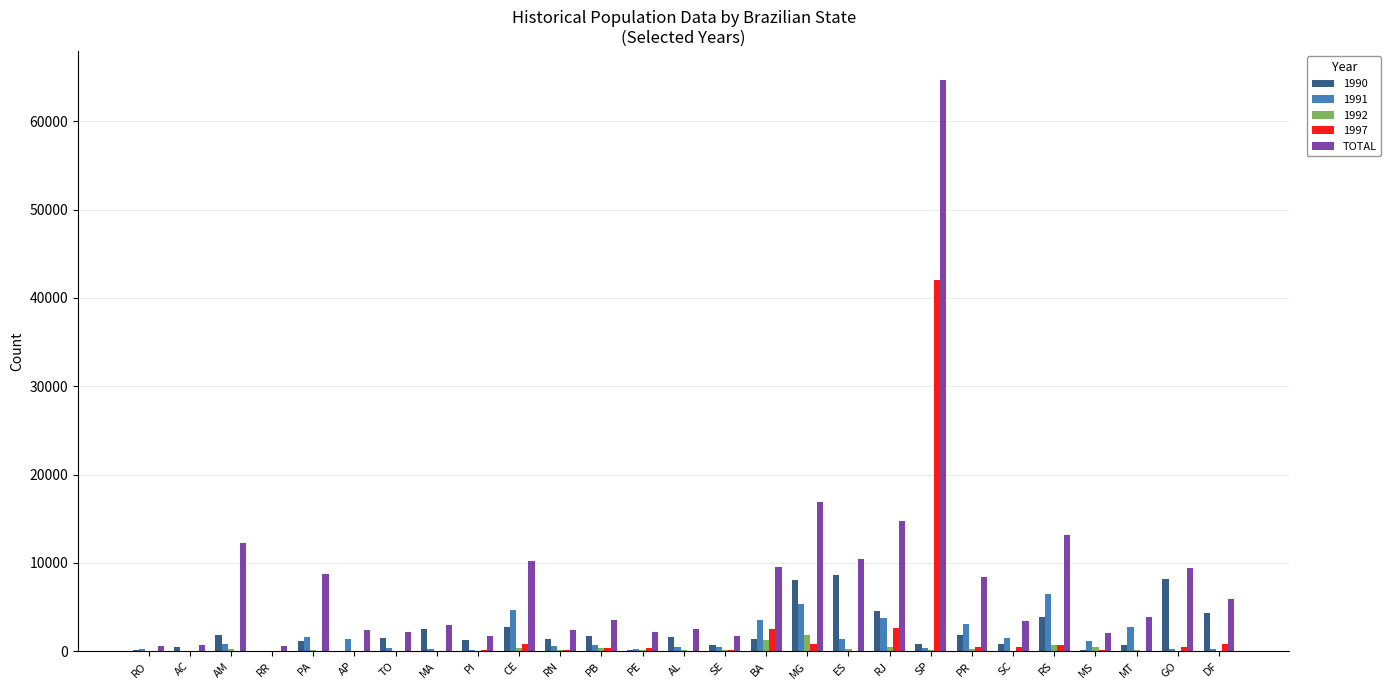

True or false: TOTAL has a value of 5324 at MA.

False